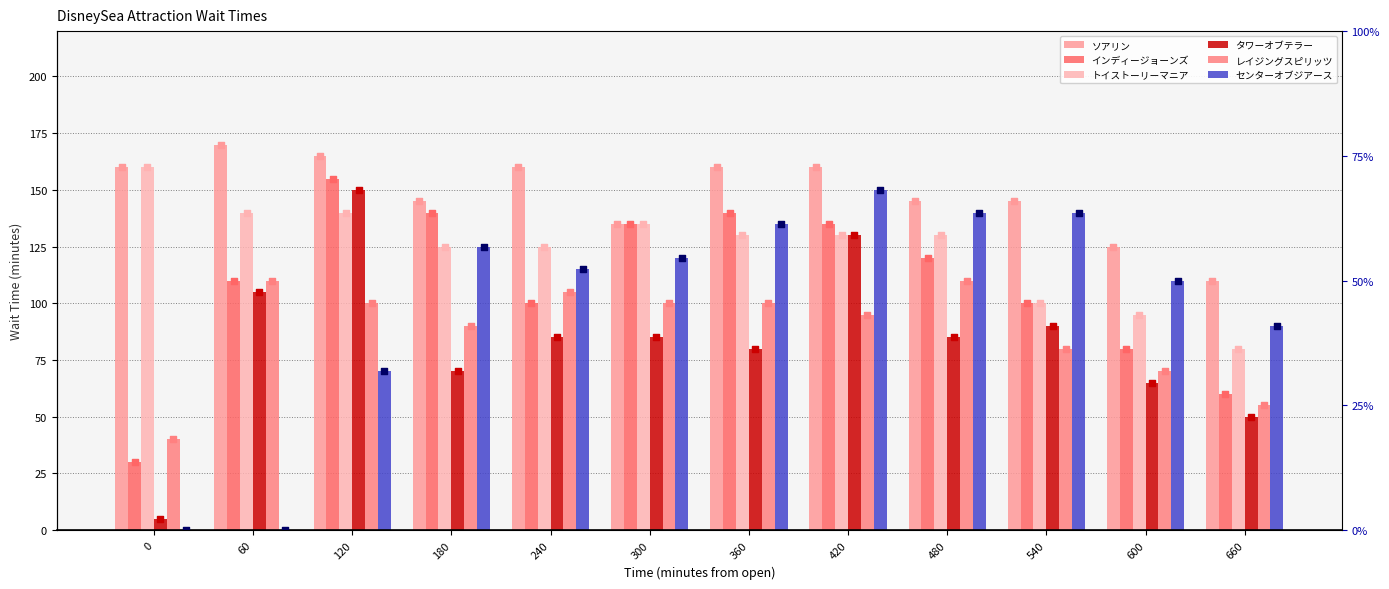

What are all the series names shown in the legend?

ソアリン, インディージョーンズ, トイストーリーマニア, タワーオブテラー, レイジングスピリッツ, センターオブジアース